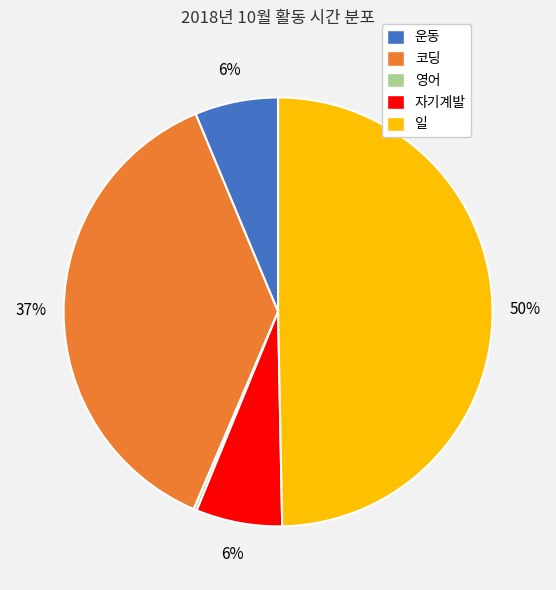

Combined, do 자기계발 and 코딩 account for over 50%?

No